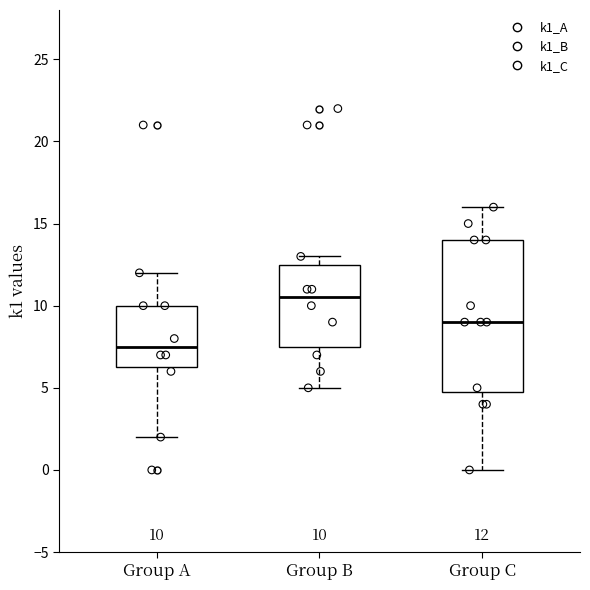

Comparing the boxes themselves (not the whiskers), which one is the tallest?

Group C